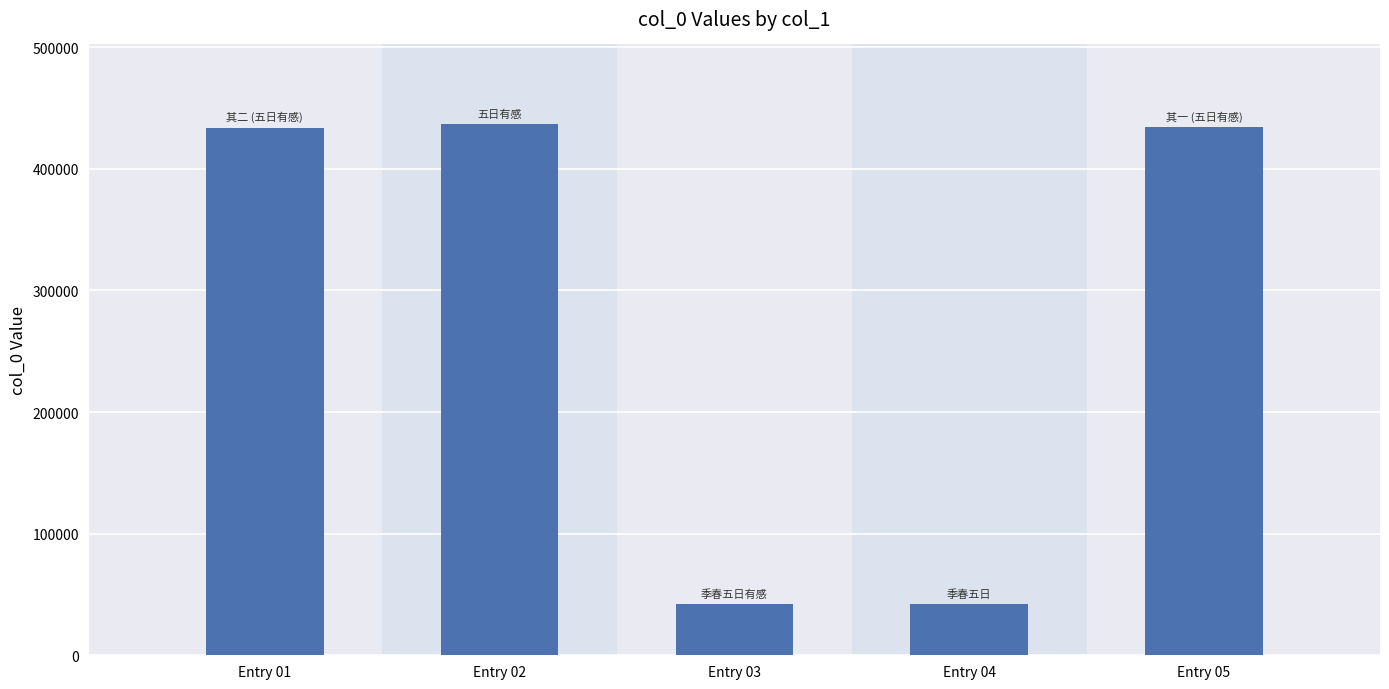

What is the maximum value shown in the chart?

436739